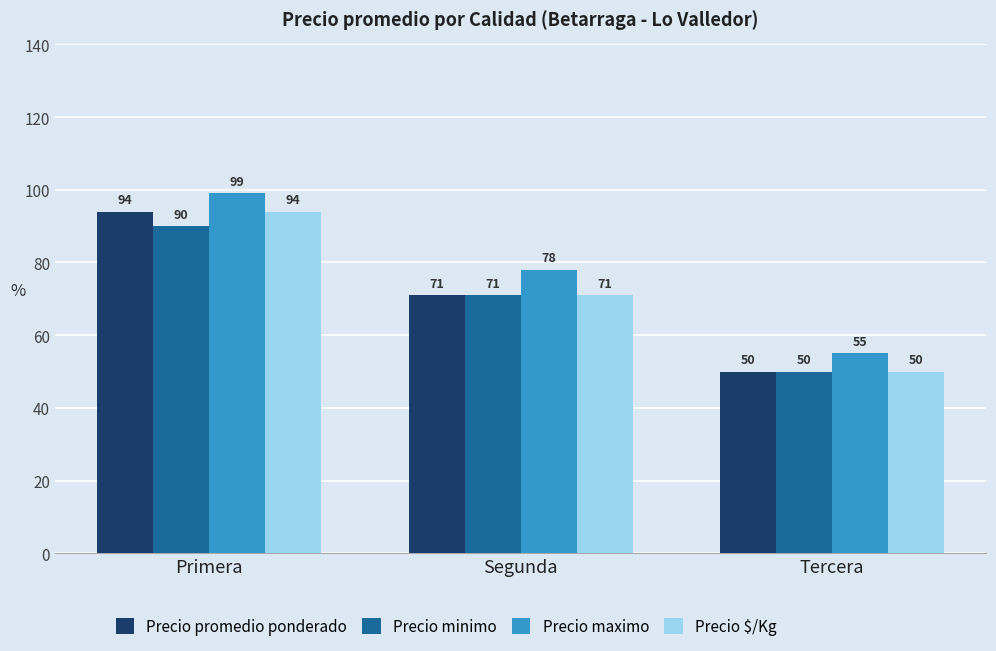

What position from the right is Tercera?

1